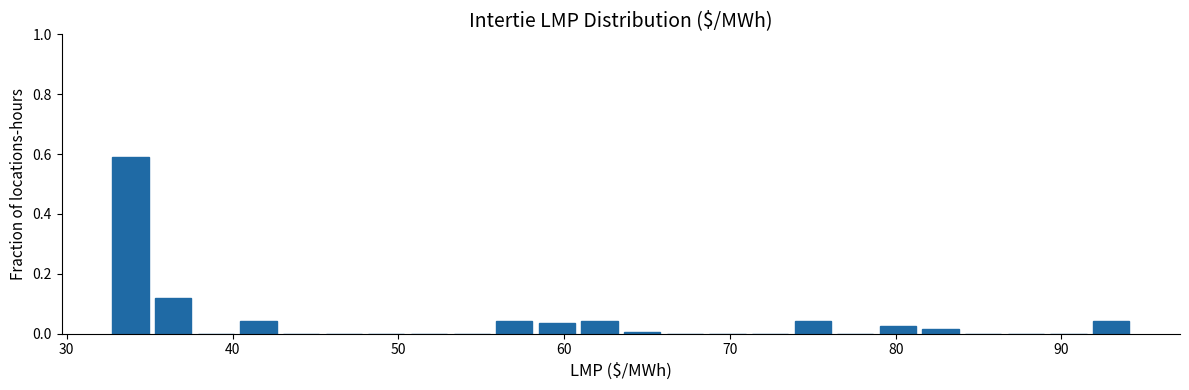

Read against the x-axis, roughly where is the centre of the tallest bar?

34